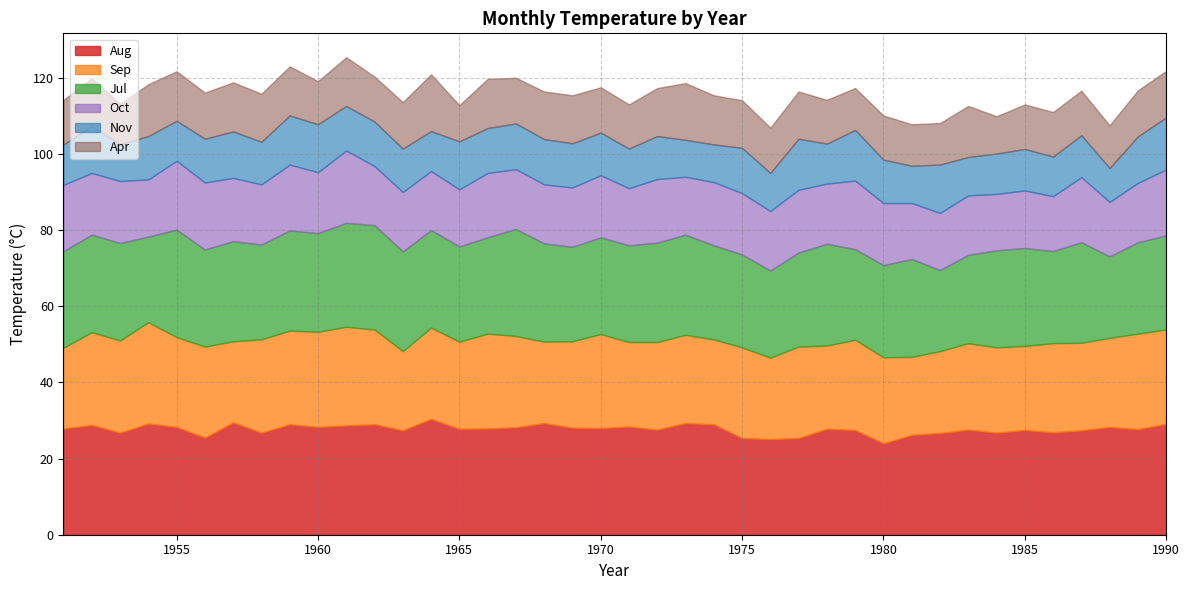

How many data points in Oct are less than 15?

4